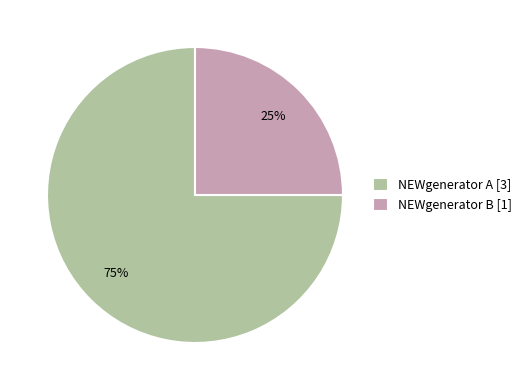

Is it true that NEWgenerator B is 25% of the pie?

True